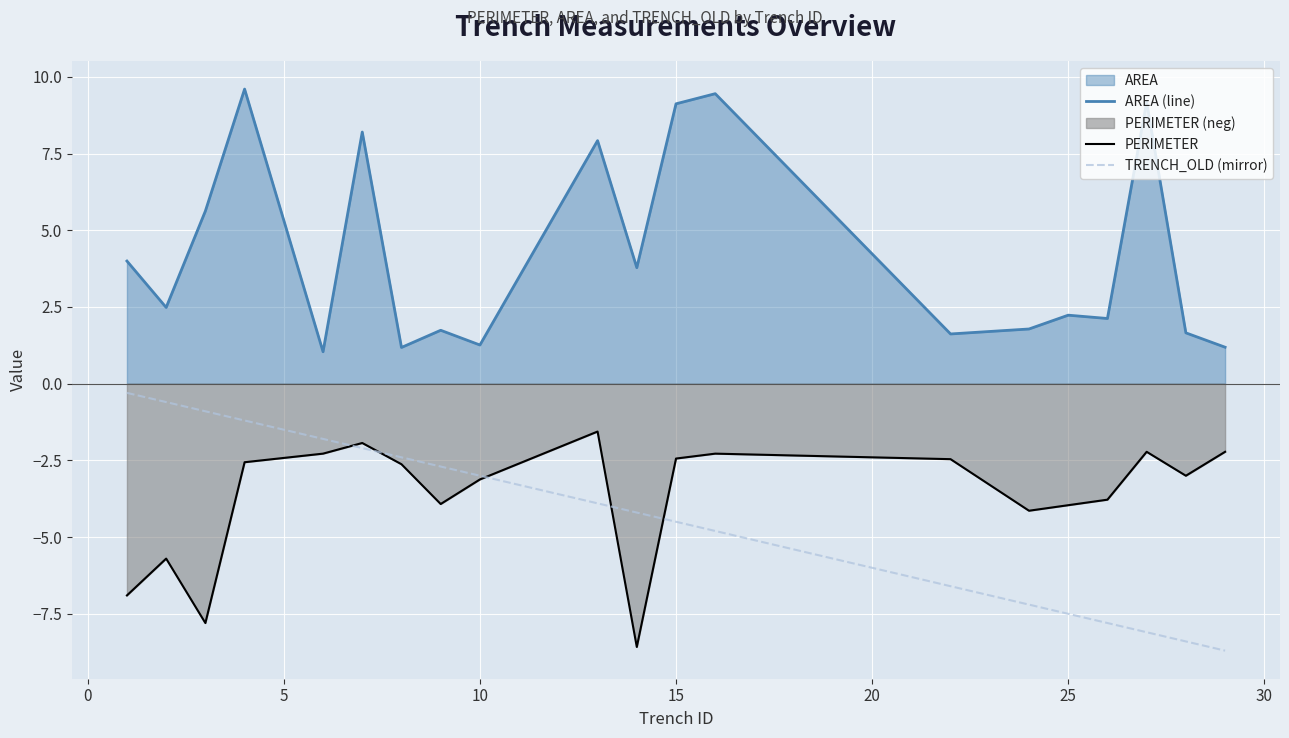

Which series has the largest total across all categories?

AREA (line)